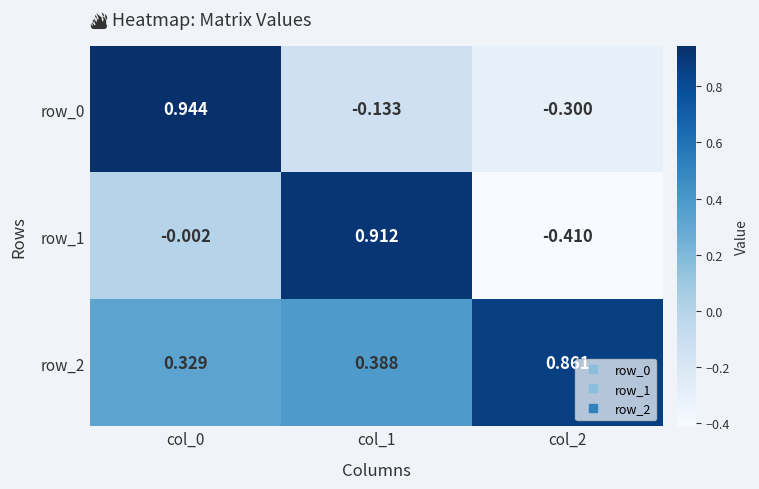

Which label corresponds to the smallest value in the chart?

col_2